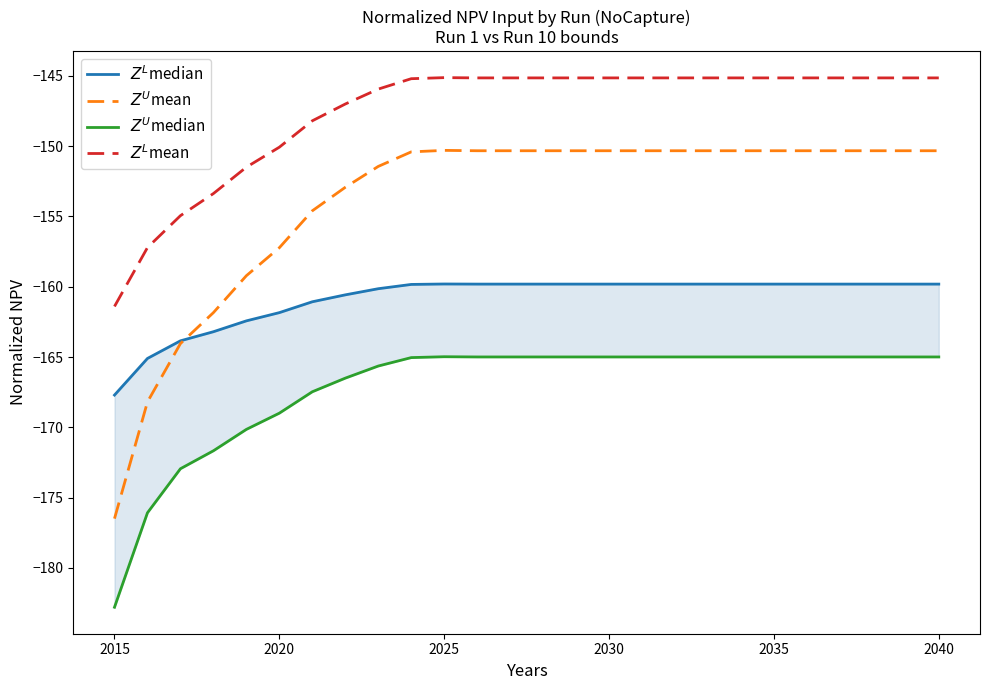

True or false: $Z^L$mean and $Z^L$median cross at least once.

False